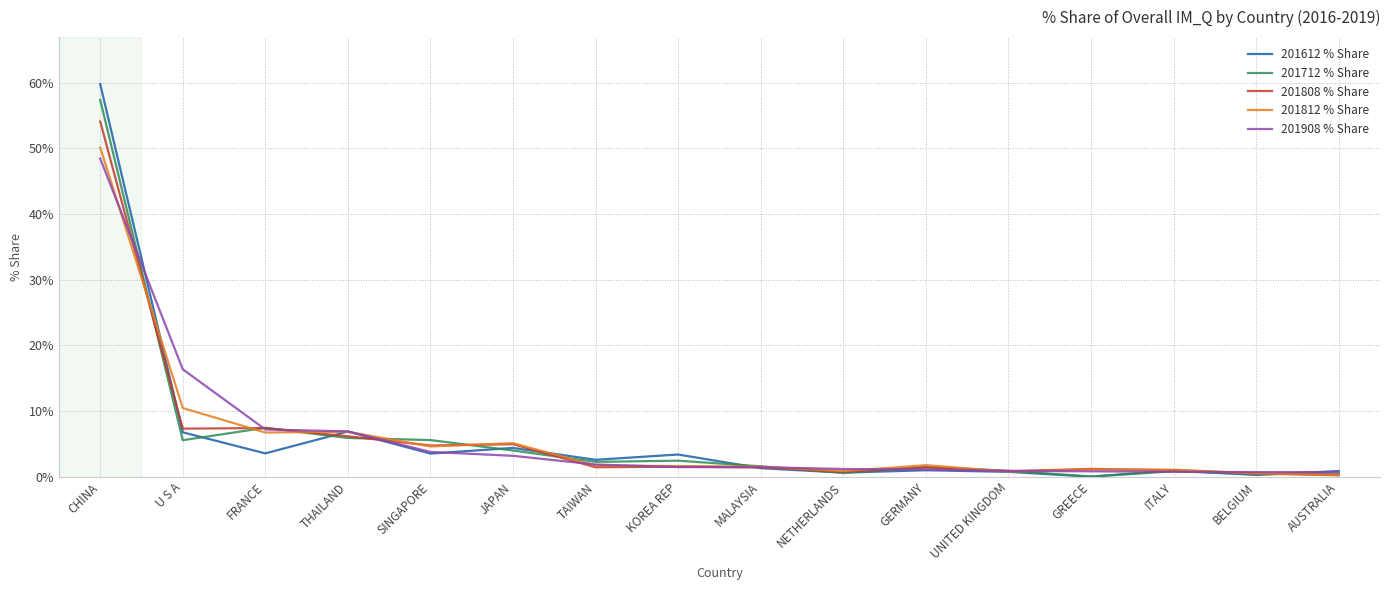

Which label corresponds to the largest value in the chart?

CHINA